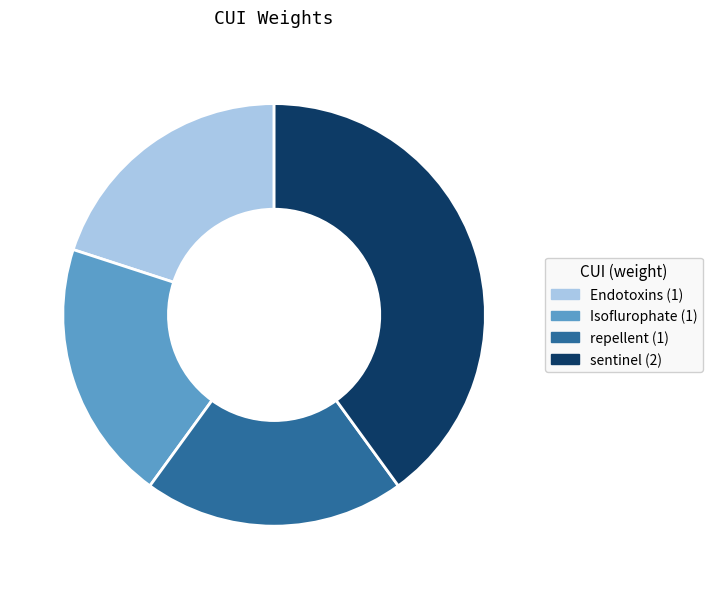

The repellent (1) slice represents 20% of the pie. True or false?

True